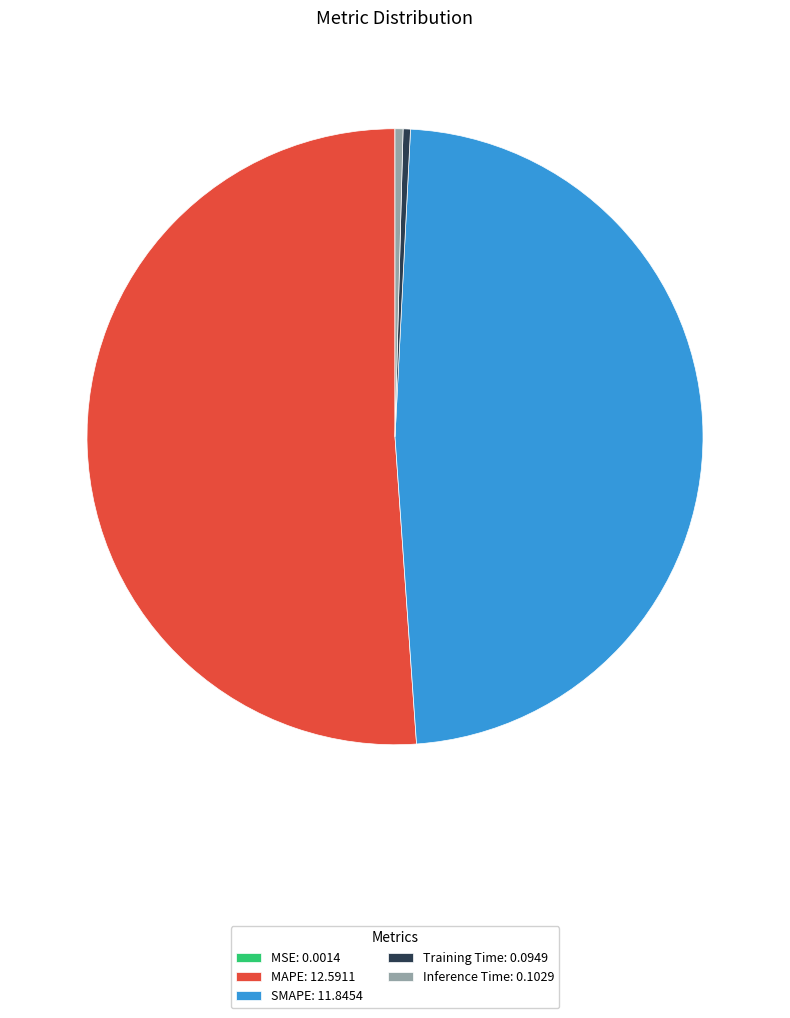

Combined, do MAPE and Inference Time account for over 50%?

Yes